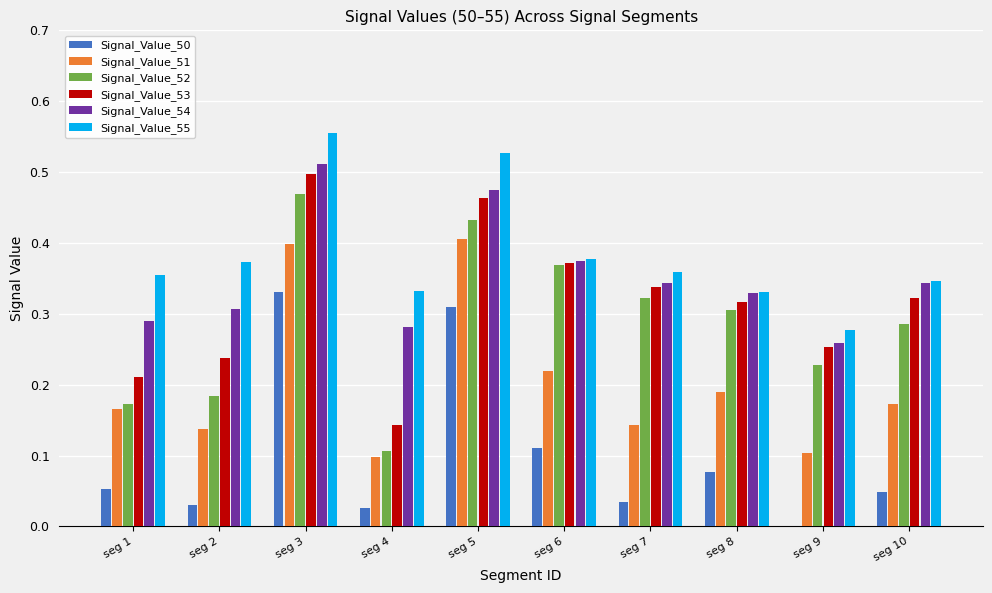

Which category has the highest value across all series?

seg 3